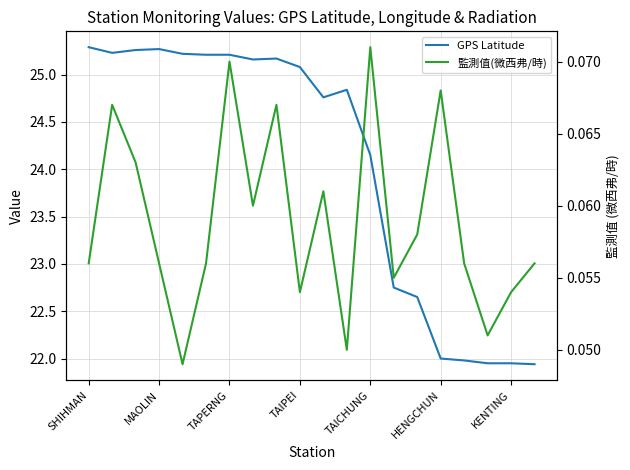

How many series are shown in this chart?

2